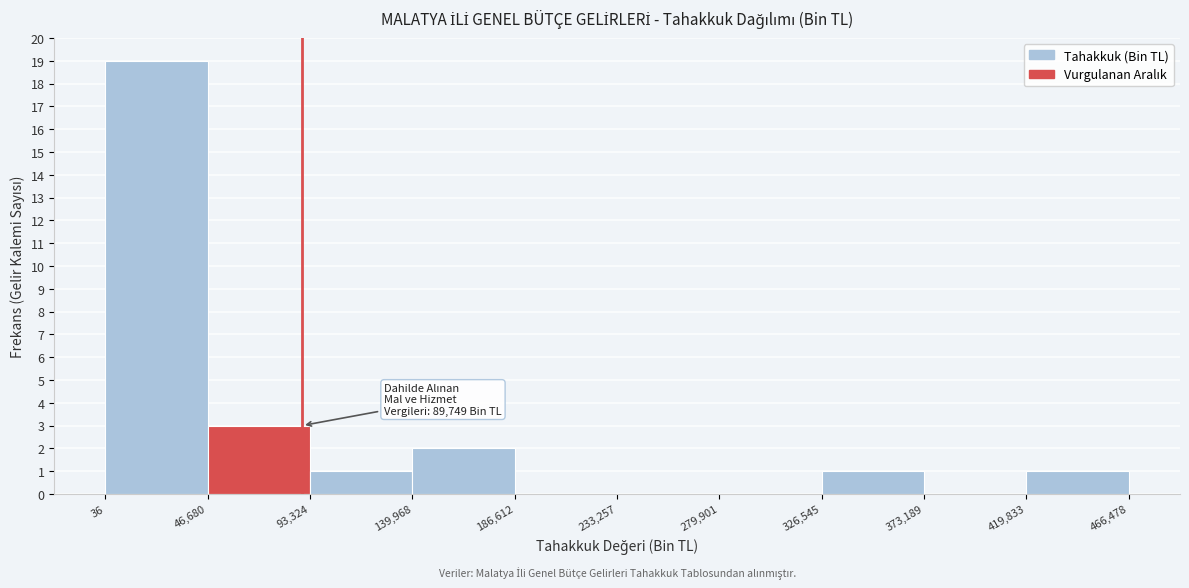

Which range on the x-axis has the tallest bar?

36 to 46,680